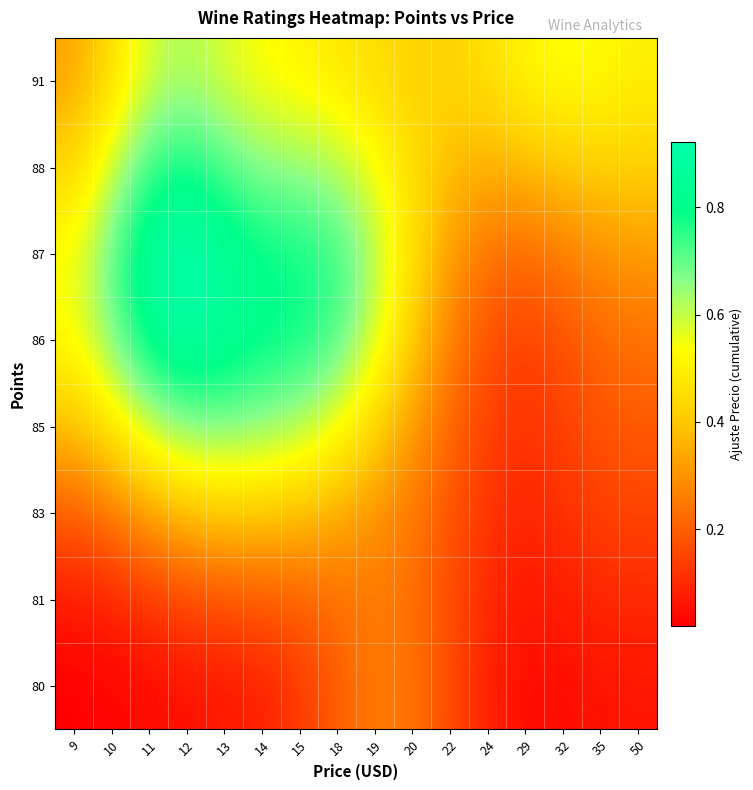

At how many categories does at least one series exceed 0?

16